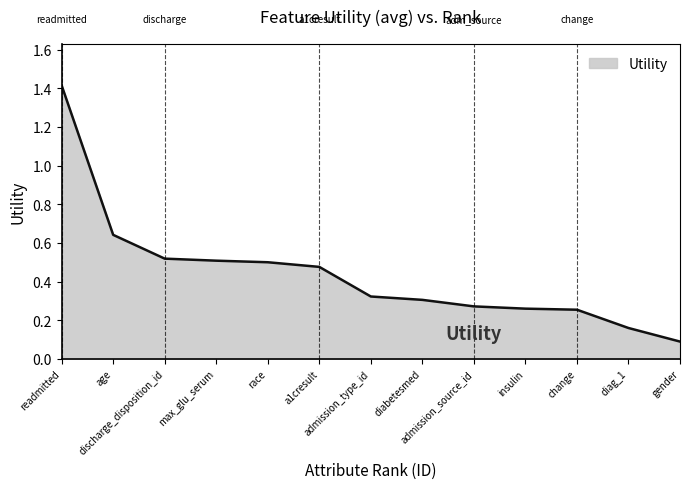

What is the difference between the maximum and minimum values?

1.3